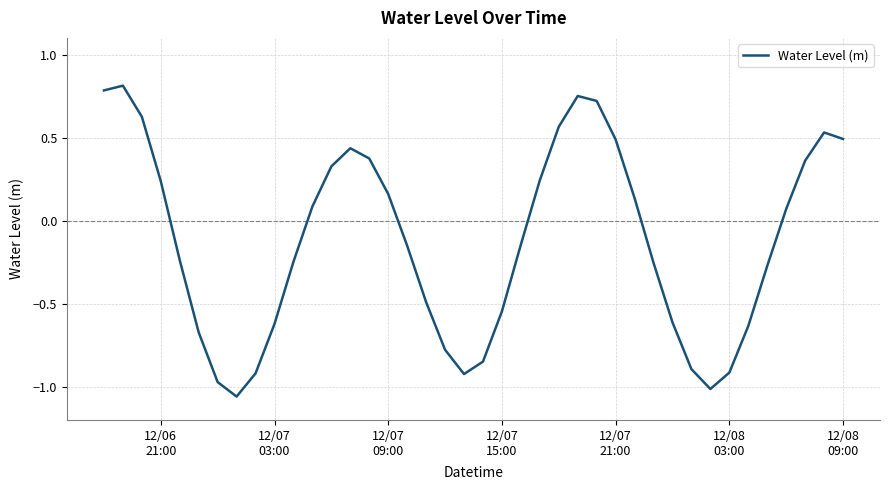

What is the difference between the maximum and minimum values?

1.9